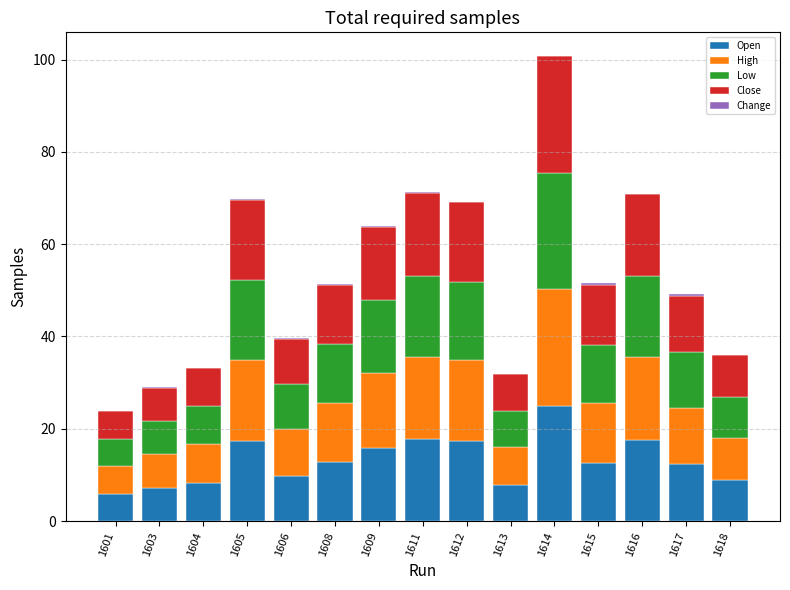

Is it true that Open equals 7.1 at 1603?

True